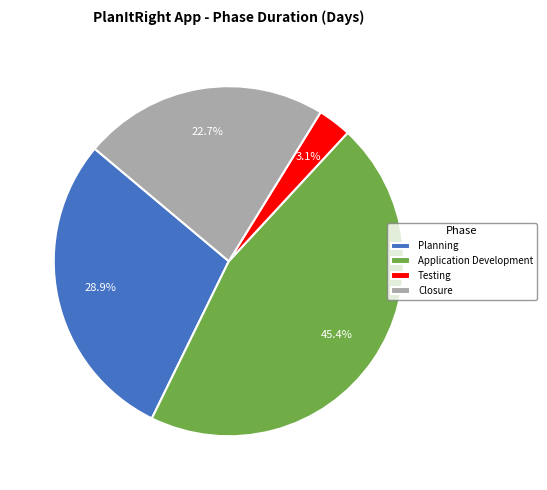

How many segments does this pie chart have?

4